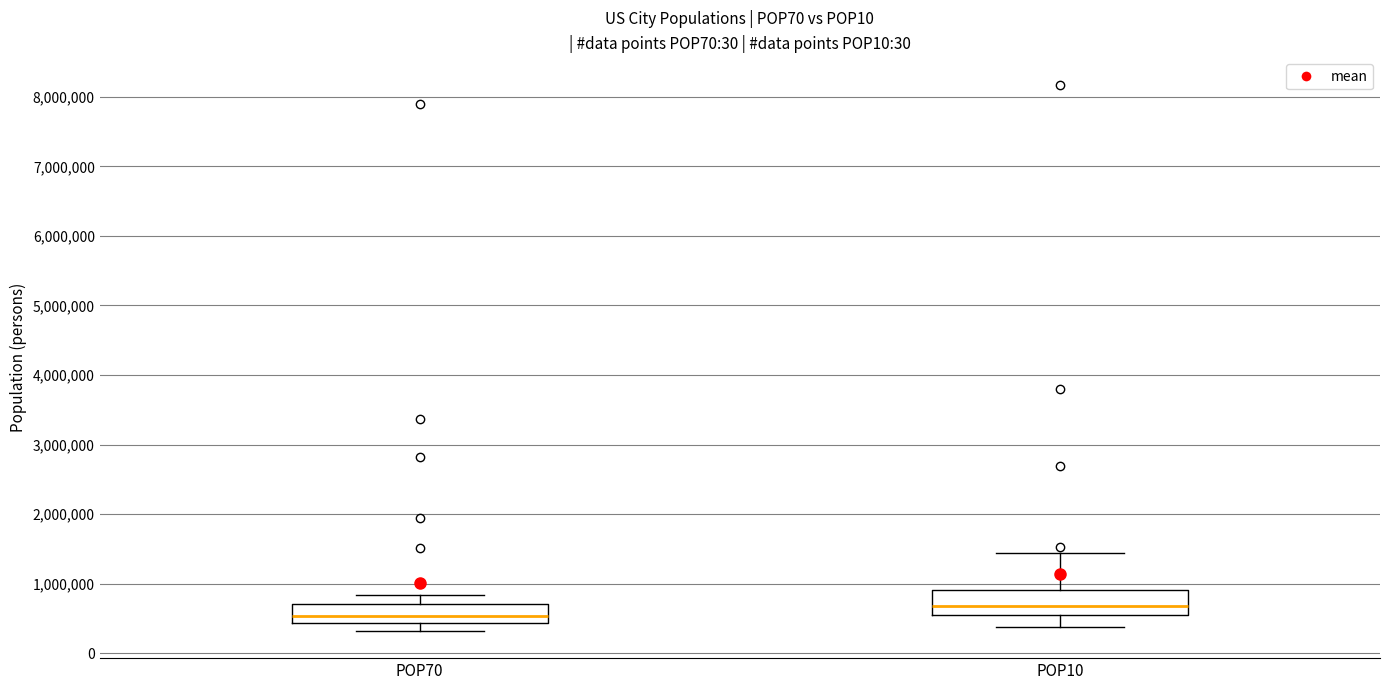

Reading left to right, transcribe this box plot: for each box, give where its median line is, the range the box spans, and where its two whiskers end, as read against the y-axis. The values are not printed on the chart, so give them approximately, as read against the axis.

POP70: median 500000, box 400000 to 700000, whiskers 300000 to 800000
POP10: median 700000, box 600000 to 900000, whiskers 400000 to 1400000